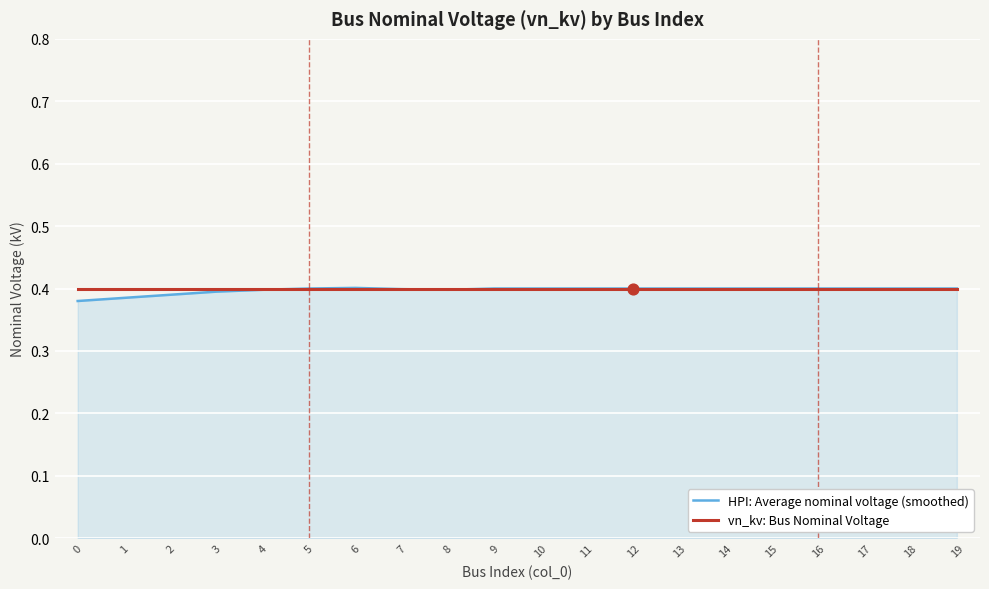

What is the total value across all series at 3?

0.8